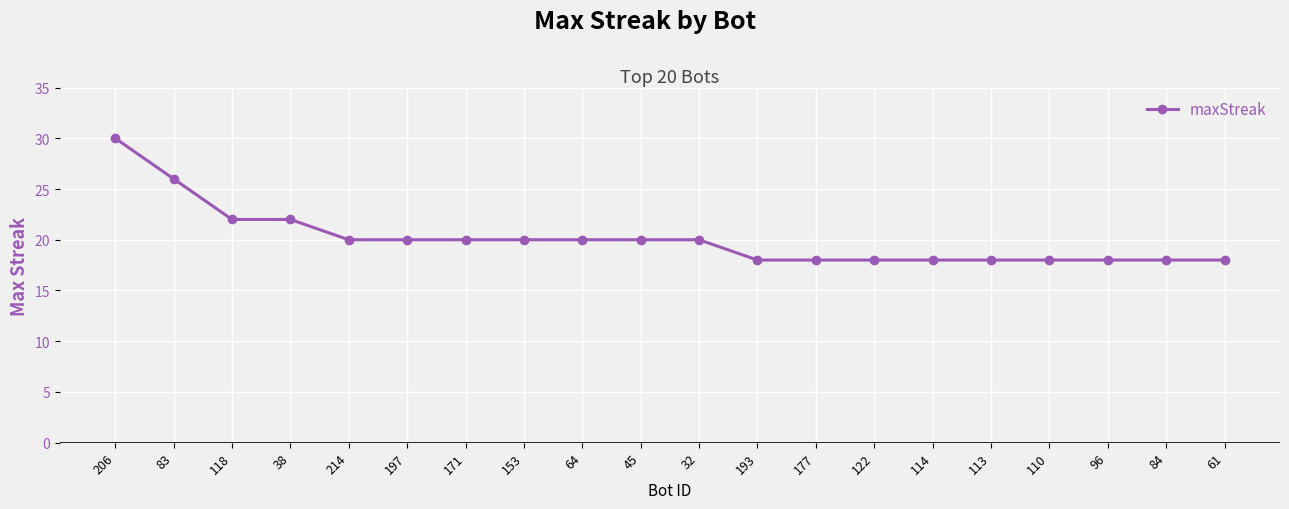

What is the value of the 20th point from the left?

18